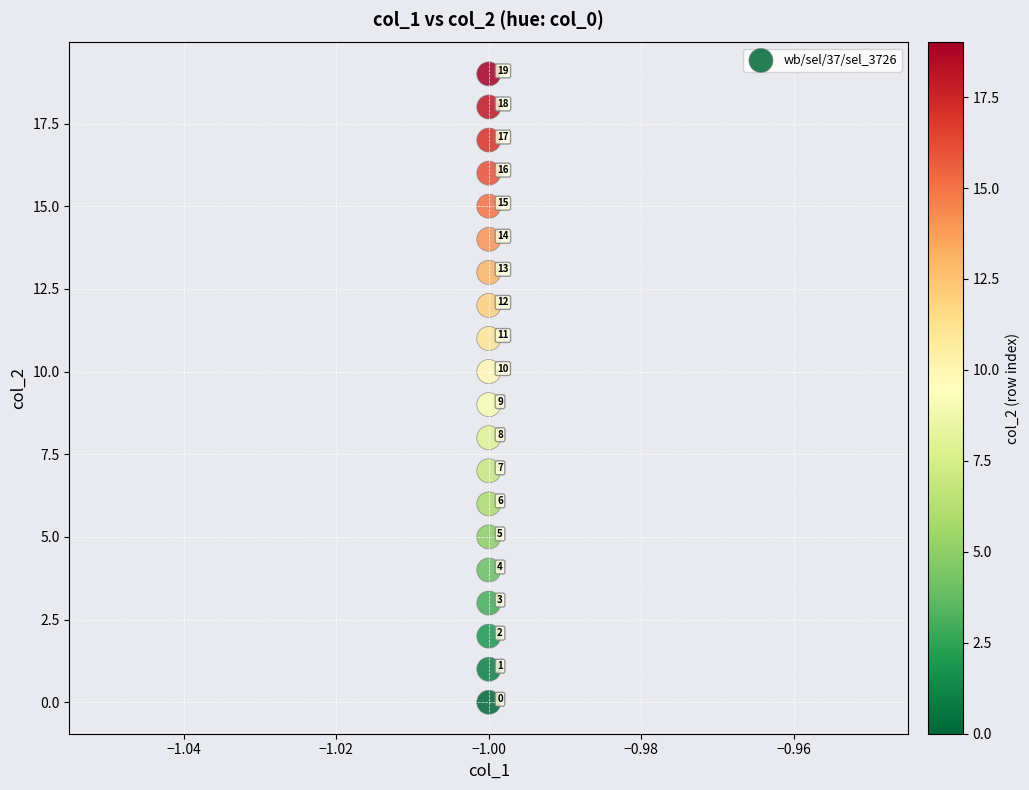

What Y value in the scatter plot is closest to 9?

9